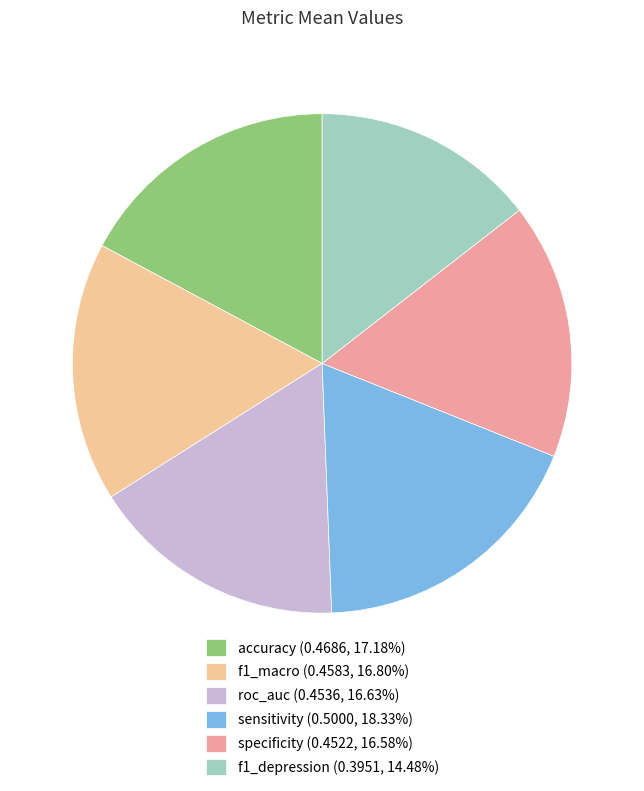

Which slice is the smallest?

f1_depression